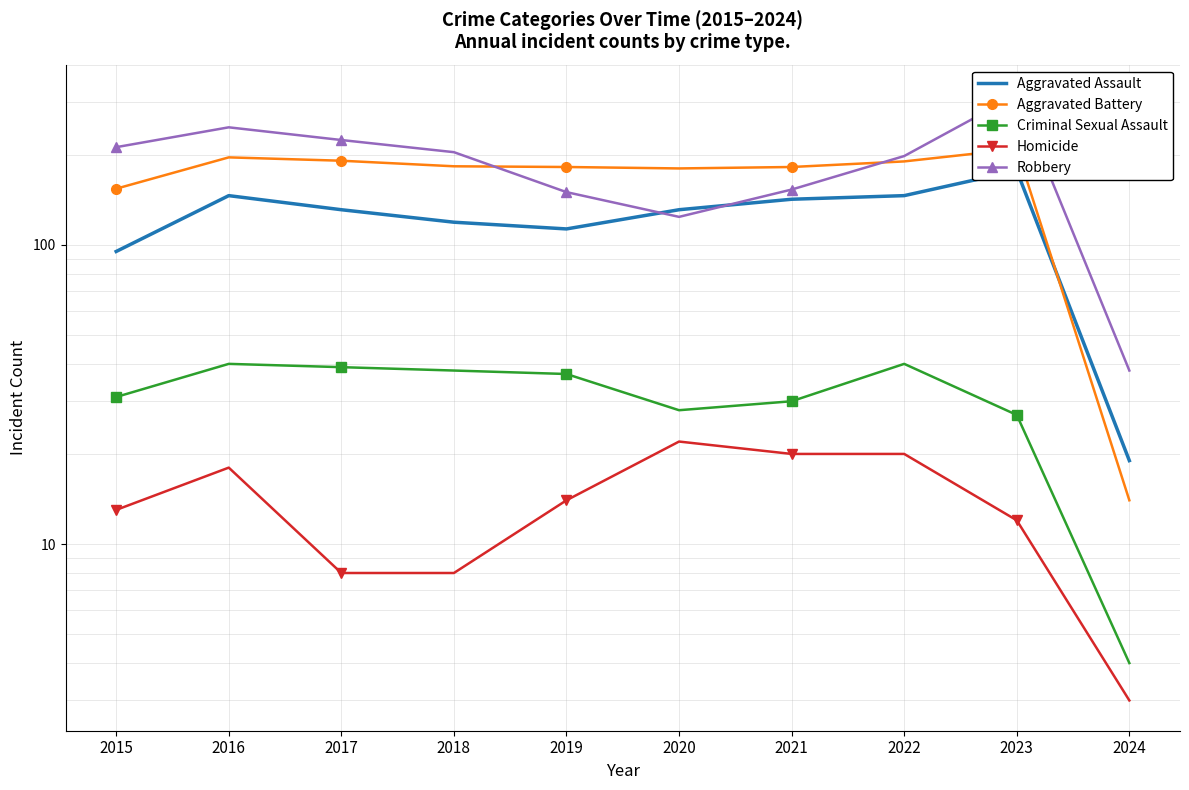

How many data points in Aggravated Battery are less than 183?

5